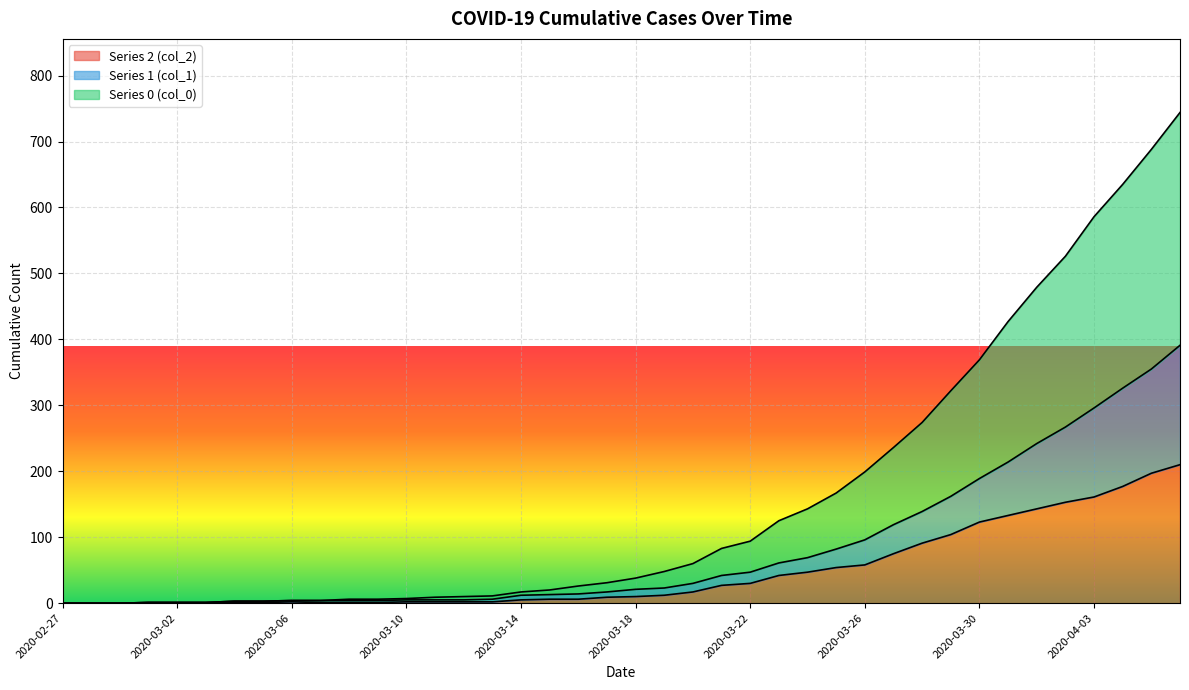

Reading left to right, what are all the values shown in this chart?

col_2: 2020-02-27=0	2020-02-28=0	2020-02-29=0	2020-03-01=1	2020-03-02=1	2020-03-03=1	2020-03-04=1	2020-03-05=1	2020-03-06=2	2020-03-07=1	2020-03-08=1	2020-03-09=1	2020-03-10=2	2020-03-11=2	2020-03-12=2	2020-03-13=2	2020-03-14=5	2020-03-15=6	2020-03-16=6	2020-03-17=9	2020-03-18=10	2020-03-19=12	2020-03-20=17	2020-03-21=27	2020-03-22=30	2020-03-23=42	2020-03-24=47	2020-03-25=54	2020-03-26=58	2020-03-27=75	2020-03-28=91	2020-03-29=104	2020-03-30=123	2020-03-31=133	2020-04-01=143	2020-04-02=153	2020-04-03=161	2020-04-04=177	2020-04-05=197	2020-04-06=210
col_1: 2020-02-27=0	2020-02-28=0	2020-02-29=0	2020-03-01=1	2020-03-02=1	2020-03-03=1	2020-03-04=3	2020-03-05=3	2020-03-06=4	2020-03-07=4	2020-03-08=4	2020-03-09=4	2020-03-10=5	2020-03-11=5	2020-03-12=5	2020-03-13=6	2020-03-14=12	2020-03-15=13	2020-03-16=14	2020-03-17=17	2020-03-18=21	2020-03-19=23	2020-03-20=30	2020-03-21=42	2020-03-22=47	2020-03-23=61	2020-03-24=69	2020-03-25=82	2020-03-26=96	2020-03-27=119	2020-03-28=139	2020-03-29=162	2020-03-30=189	2020-03-31=214	2020-04-01=242	2020-04-02=267	2020-04-03=296	2020-04-04=326	2020-04-05=355	2020-04-06=391
col_0: 2020-02-27=0	2020-02-28=0	2020-02-29=0	2020-03-01=1	2020-03-02=1	2020-03-03=1	2020-03-04=3	2020-03-05=3	2020-03-06=4	2020-03-07=4	2020-03-08=6	2020-03-09=6	2020-03-10=7	2020-03-11=9	2020-03-12=10	2020-03-13=11	2020-03-14=17	2020-03-15=20	2020-03-16=26	2020-03-17=31	2020-03-18=38	2020-03-19=48	2020-03-20=60	2020-03-21=83	2020-03-22=94	2020-03-23=125	2020-03-24=143	2020-03-25=167	2020-03-26=199	2020-03-27=236	2020-03-28=274	2020-03-29=322	2020-03-30=369	2020-03-31=427	2020-04-01=479	2020-04-02=526	2020-04-03=586	2020-04-04=635	2020-04-05=688	2020-04-06=744